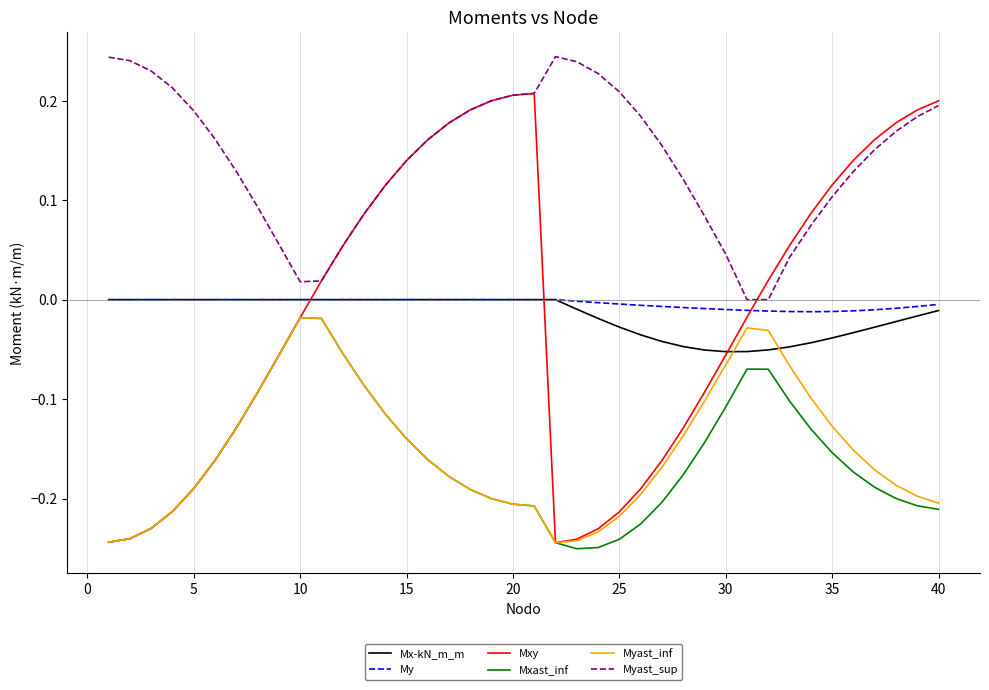

True or false: Mxast_inf and My intersect in this chart.

False